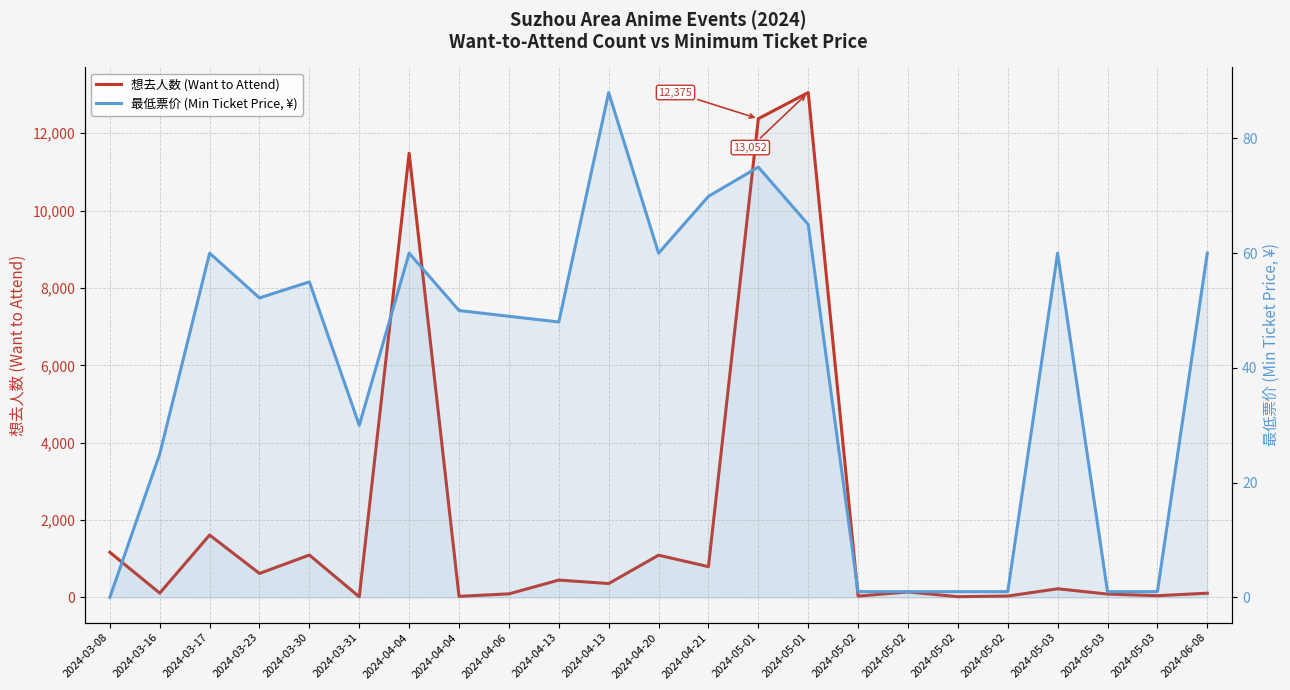

Reading right to left, extract all data points from this chart.

想去人数 (Want to Attend): 2024-06-08=108.0	2024-05-03=44.0	2024-05-03=86.0	2024-05-03=223.0	2024-05-02=35.0	2024-05-02=18.0	2024-05-02=141.0	2024-05-02=33.0	2024-05-01=13052.0	2024-05-01=12375.0	2024-04-21=795.0	2024-04-20=1091.0	2024-04-13=358.0	2024-04-13=448.0	2024-04-06=91.0	2024-04-04=28.0	2024-04-04=11482.0	2024-03-31=16.0	2024-03-30=1095.0	2024-03-23=619.0	2024-03-17=1613.0	2024-03-16=111.0	2024-03-08=1166.0
最低票价 (Min Ticket Price, ¥): 2024-06-08=60.0	2024-05-03=1.0	2024-05-03=1.0	2024-05-03=60.0	2024-05-02=1.0	2024-05-02=1.0	2024-05-02=1.0	2024-05-02=1.0	2024-05-01=65.0	2024-05-01=75.0	2024-04-21=69.9	2024-04-20=60.0	2024-04-13=88.0	2024-04-13=48.0	2024-04-06=49.0	2024-04-04=50.0	2024-04-04=60.0	2024-03-31=30.0	2024-03-30=55.0	2024-03-23=52.2	2024-03-17=60.0	2024-03-16=25.0	2024-03-08=0.0